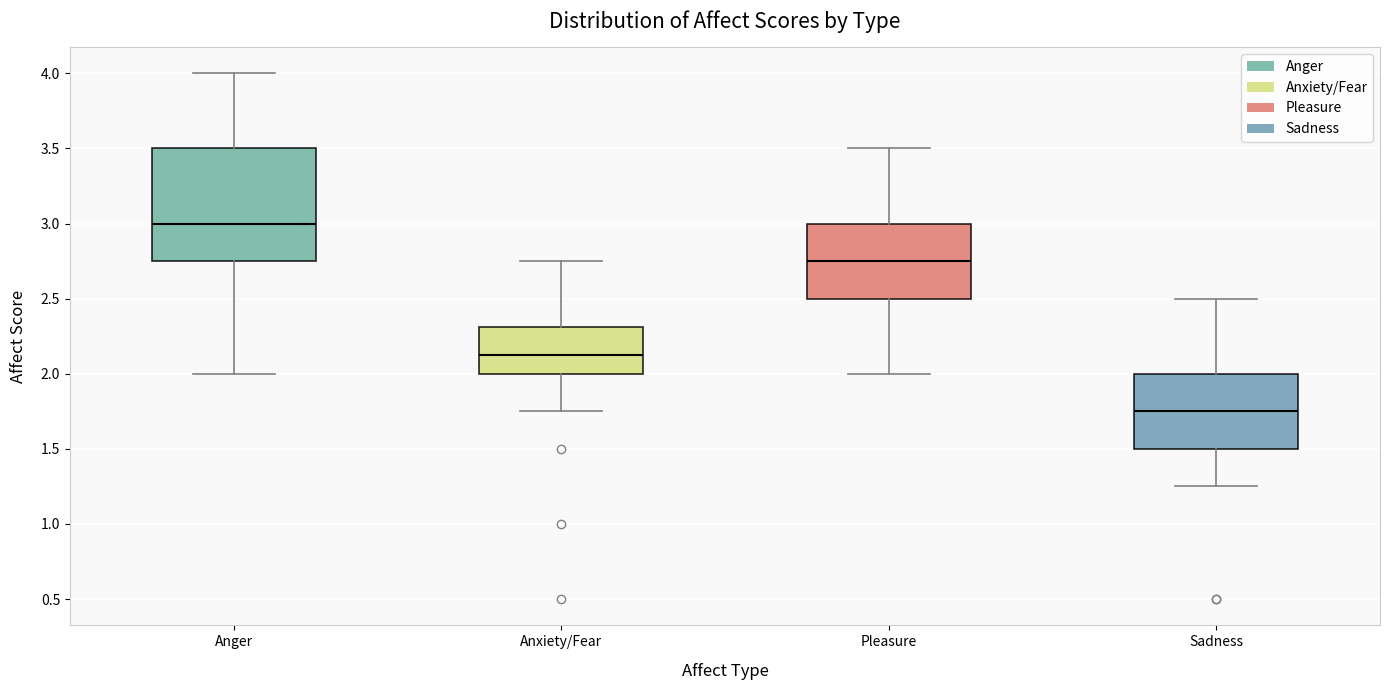

Which box's median line is the lowest?

Sadness